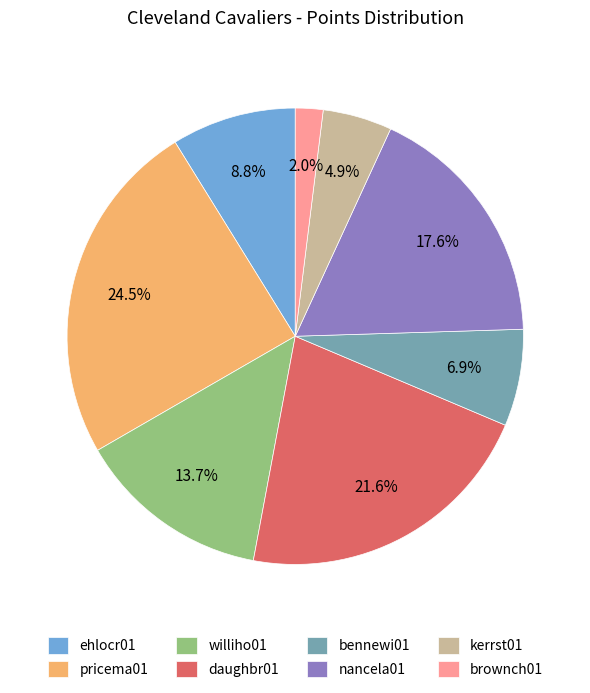

What percentage is the ehlocr01 slice, to the nearest percent?

9%